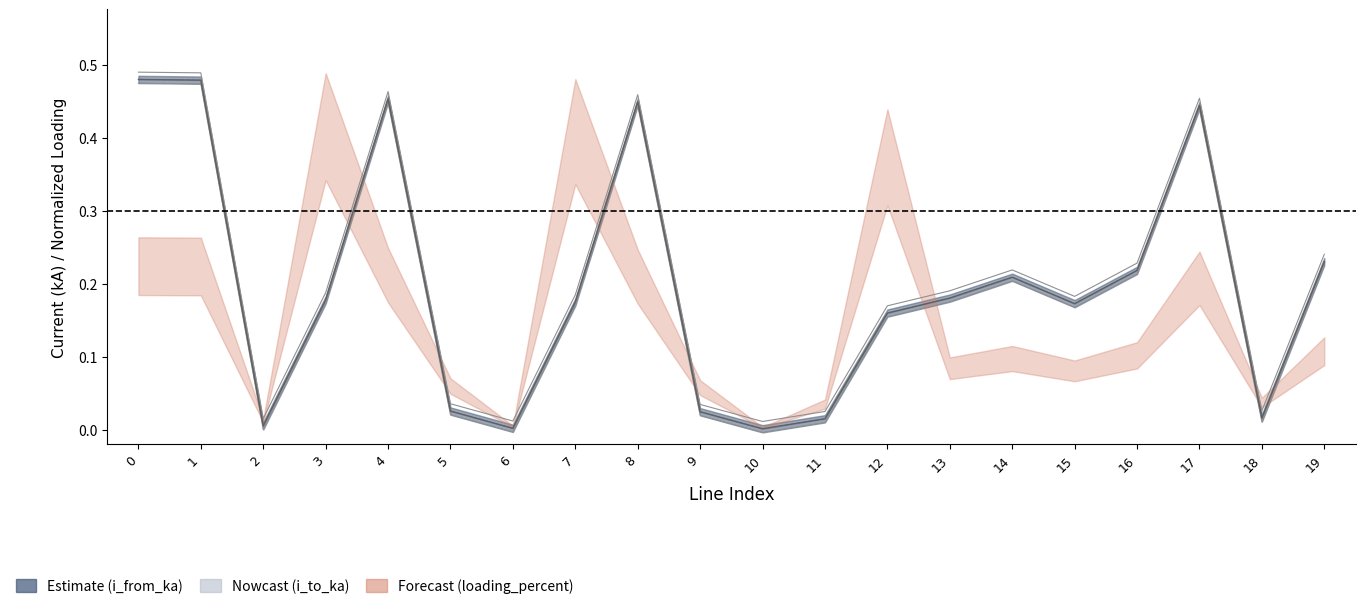

In i_from_ka, how many points are lower than both neighbors (excluding endpoints)?

5